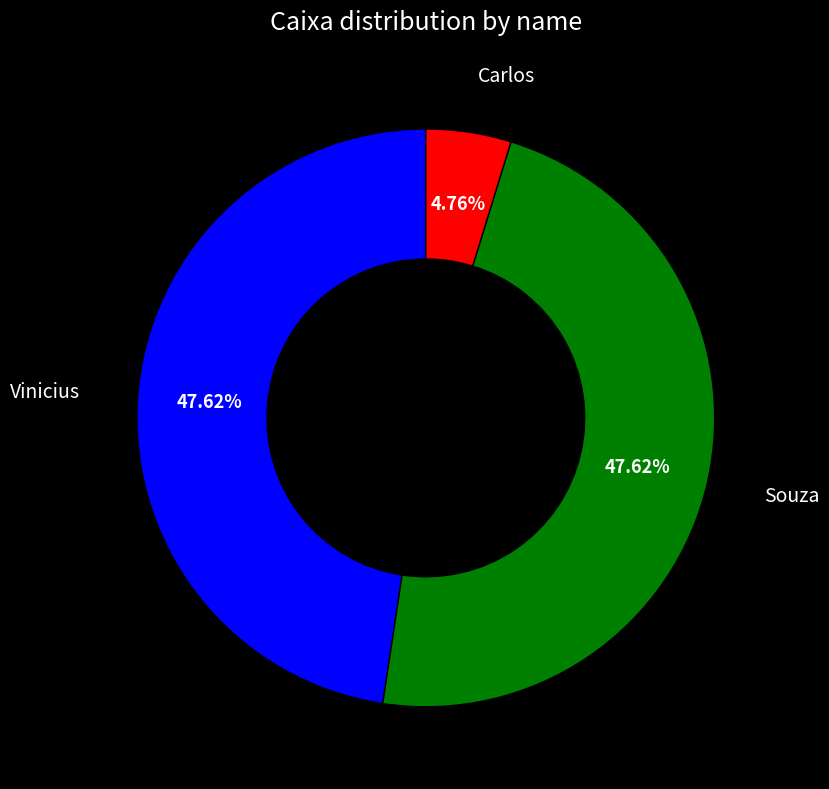

Is there any slice that represents more than half of the pie?

No